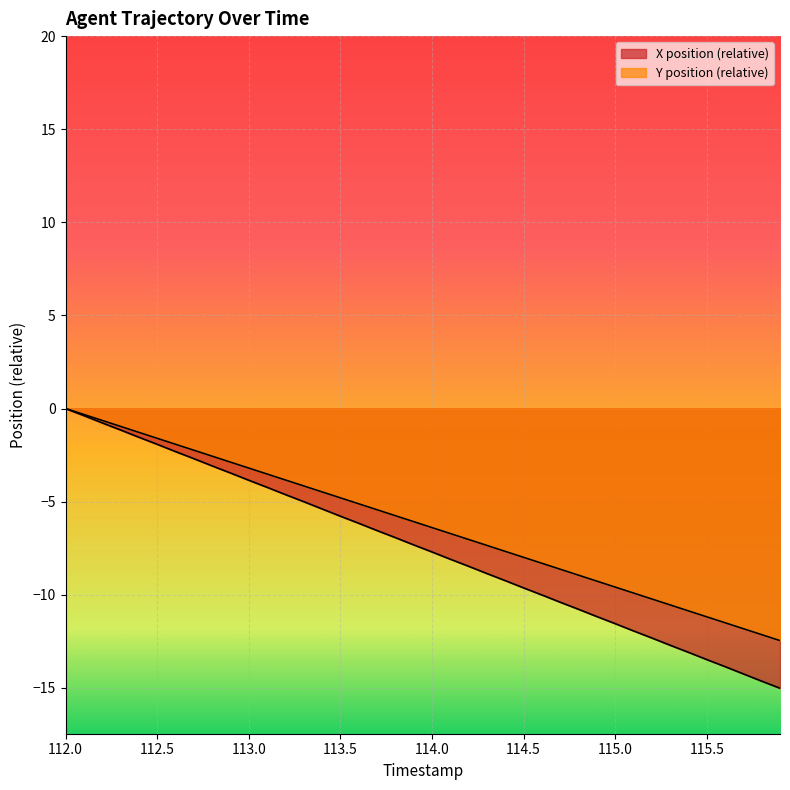

Reading right to left, what are all the values shown in this chart?

X: 115.9=-15.0	115.8=-14.6	115.7=-14.2	115.6=-13.9	115.5=-13.5	115.4=-13.1	115.3=-12.7	115.2=-12.3	115.1=-11.9	115.0=-11.5	114.9=-11.2	114.8=-10.8	114.7=-10.4	114.6=-10.0	114.5=-9.6	114.4=-9.2	114.3=-8.9	114.2=-8.5	114.1=-8.1	114.0=-7.7	113.9=-7.3	113.8=-6.9	113.7=-6.5	113.6=-6.2	113.5=-5.8	113.4=-5.4	113.3=-5.0	113.2=-4.6	113.1=-4.2	113.0=-3.8	112.9=-3.5	112.8=-3.1	112.7=-2.7	112.6=-2.3	112.5=-1.9	112.4=-1.5	112.3=-1.1	112.2=-0.8	112.1=-0.4	112.0=0.0
Y: 115.9=-12.5	115.8=-12.1	115.7=-11.8	115.6=-11.5	115.5=-11.2	115.4=-10.9	115.3=-10.5	115.2=-10.2	115.1=-9.9	115.0=-9.6	114.9=-9.3	114.8=-8.9	114.7=-8.6	114.6=-8.3	114.5=-8.0	114.4=-7.7	114.3=-7.4	114.2=-7.0	114.1=-6.7	114.0=-6.4	113.9=-6.1	113.8=-5.8	113.7=-5.4	113.6=-5.1	113.5=-4.8	113.4=-4.5	113.3=-4.2	113.2=-3.8	113.1=-3.5	113.0=-3.2	112.9=-2.9	112.8=-2.6	112.7=-2.2	112.6=-1.9	112.5=-1.6	112.4=-1.3	112.3=-1.0	112.2=-0.6	112.1=-0.3	112.0=0.0